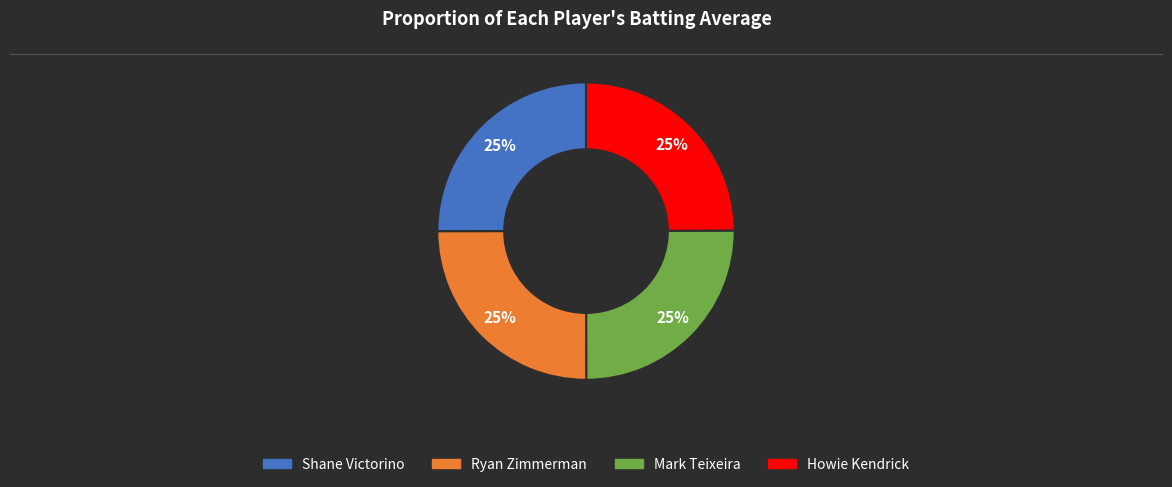

Is there a majority slice in this chart?

No